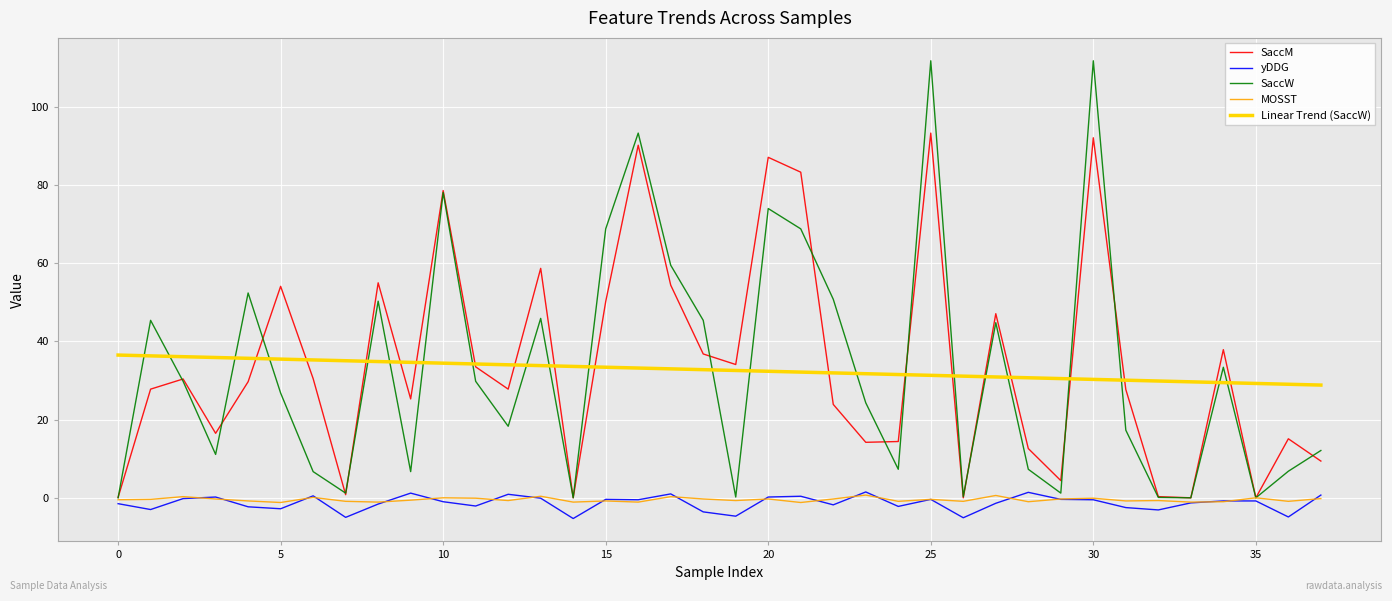

How many values in the SaccM series are below 29?

19